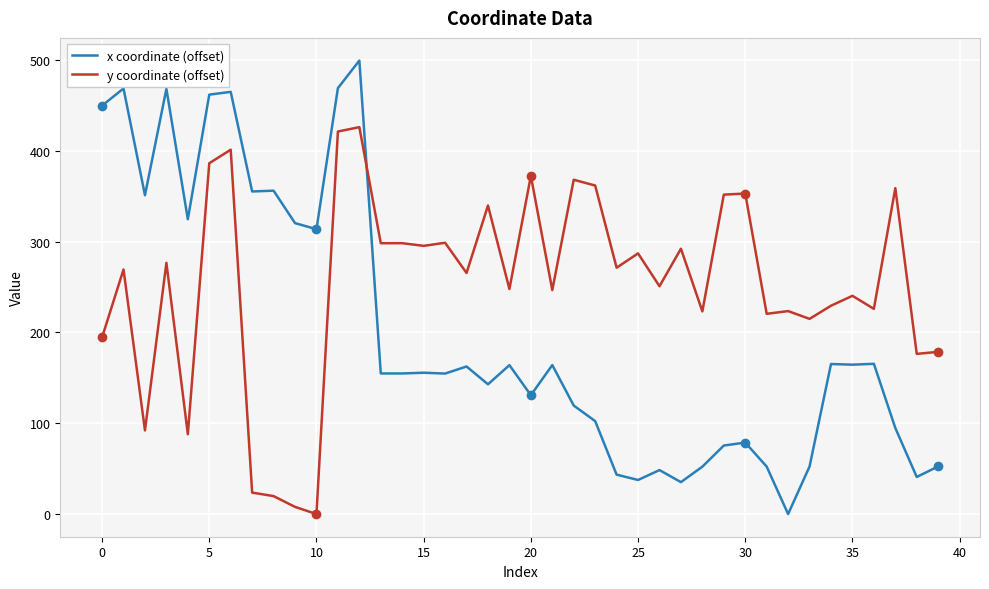

What is the difference between the maximum and minimum values in the x coordinate (offset) series?

499.6